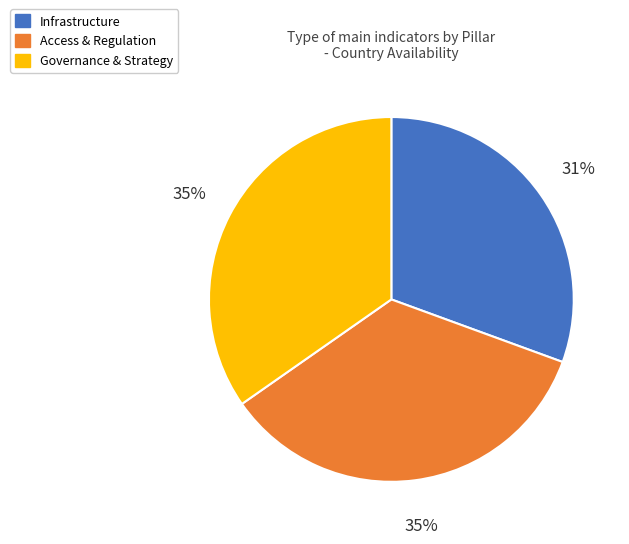

Which slice is the smallest?

Infrastructure